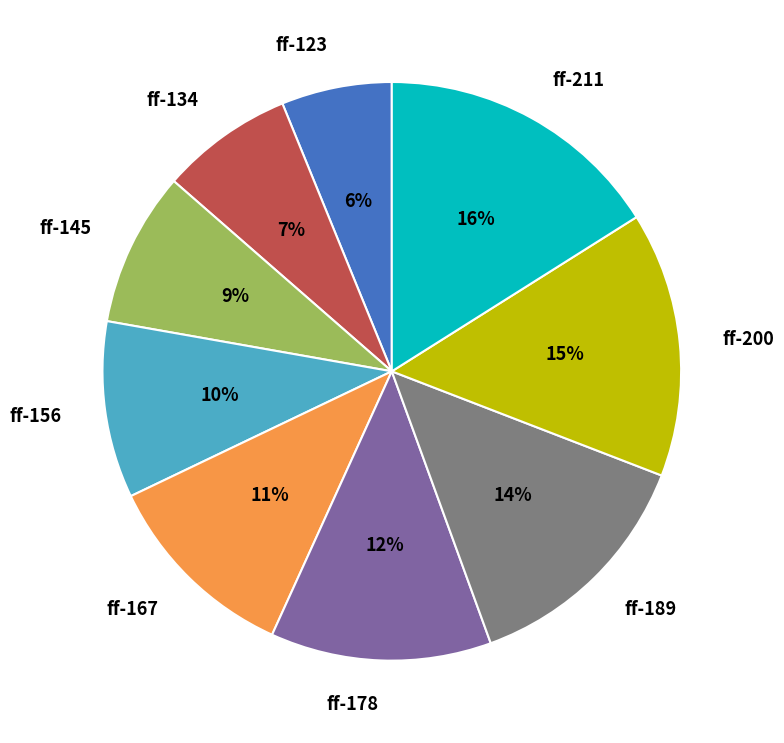

Is the sum of ff-167 and ff-189 greater than half?

No